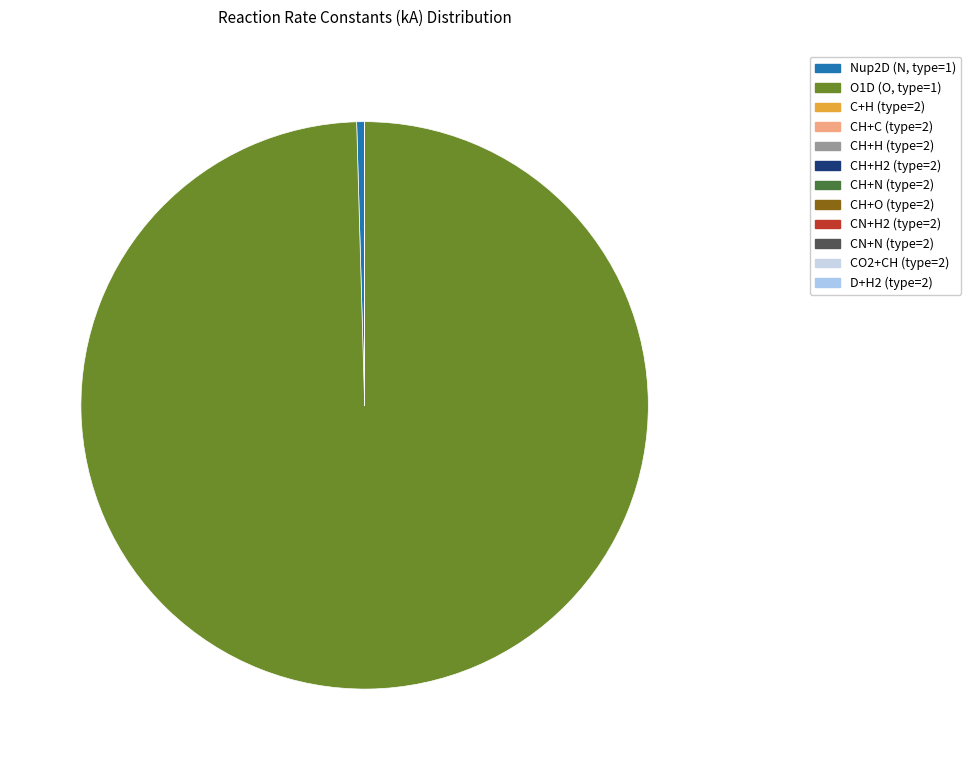

Which has a higher value, Nup2D (N, type=1) or CH+H (type=2)?

Nup2D (N, type=1)